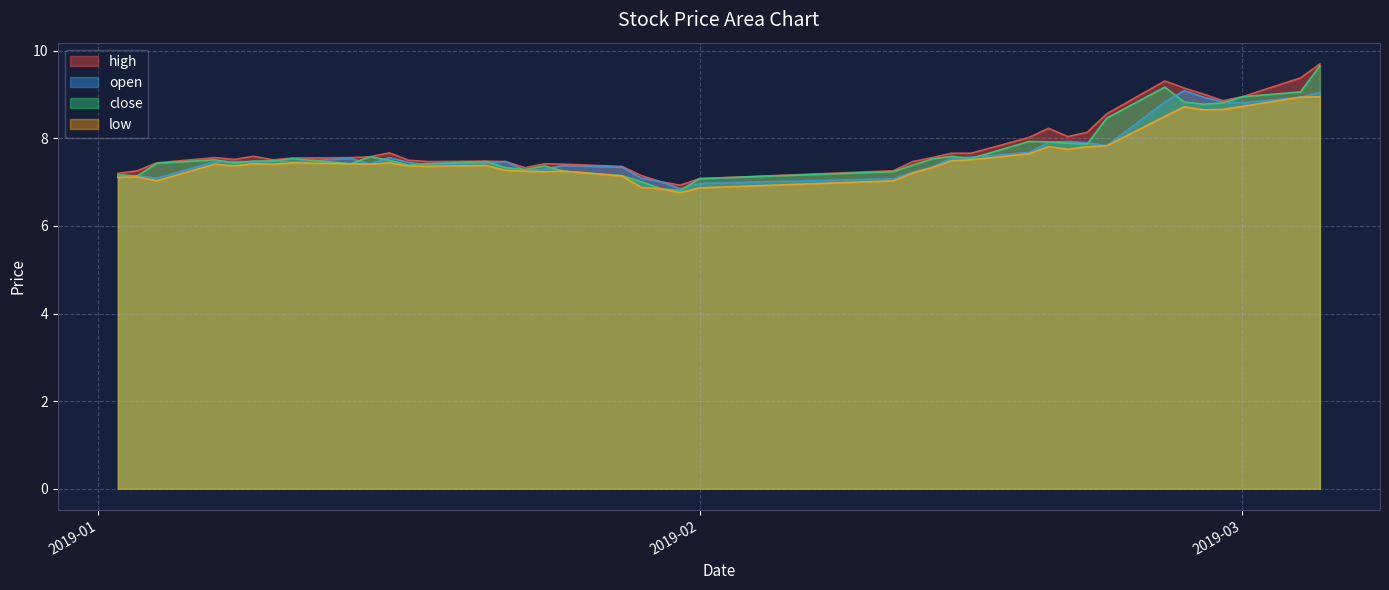

The value of close at 2019-01-04 is 4.0. True or false?

False